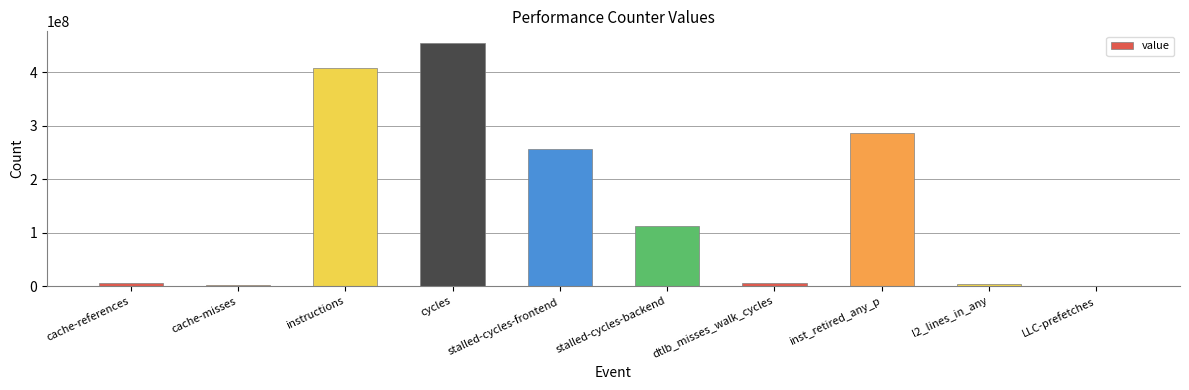

What is the maximum value shown in the chart?

454294501